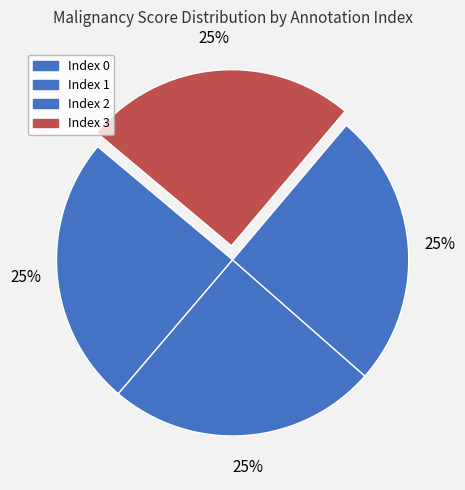

Rank the categories by value from lowest to highest.

1, 0, 3, 2